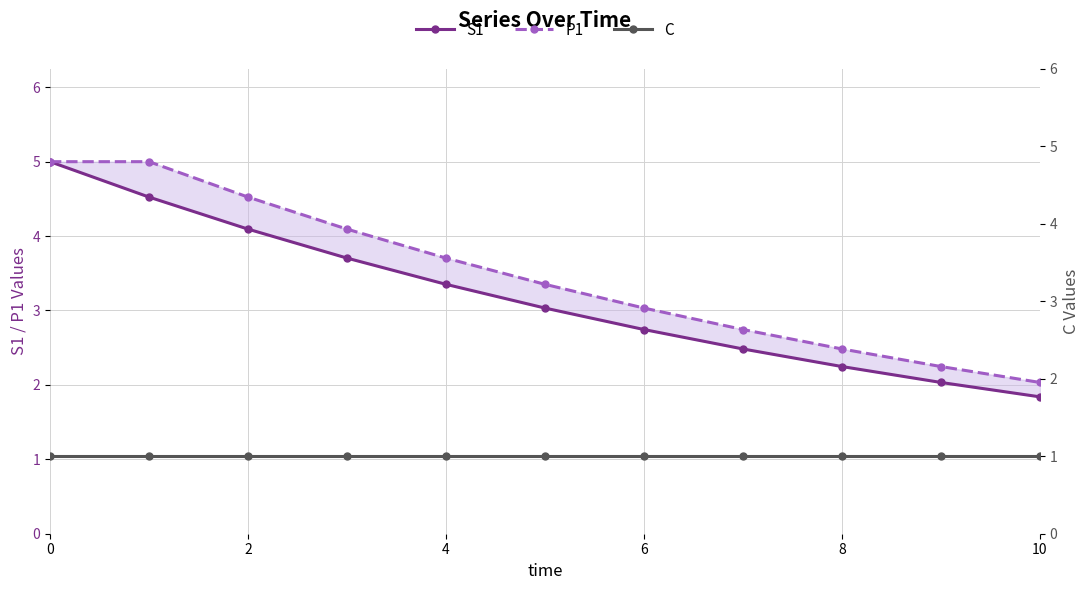

How many lines are shown in the chart?

3